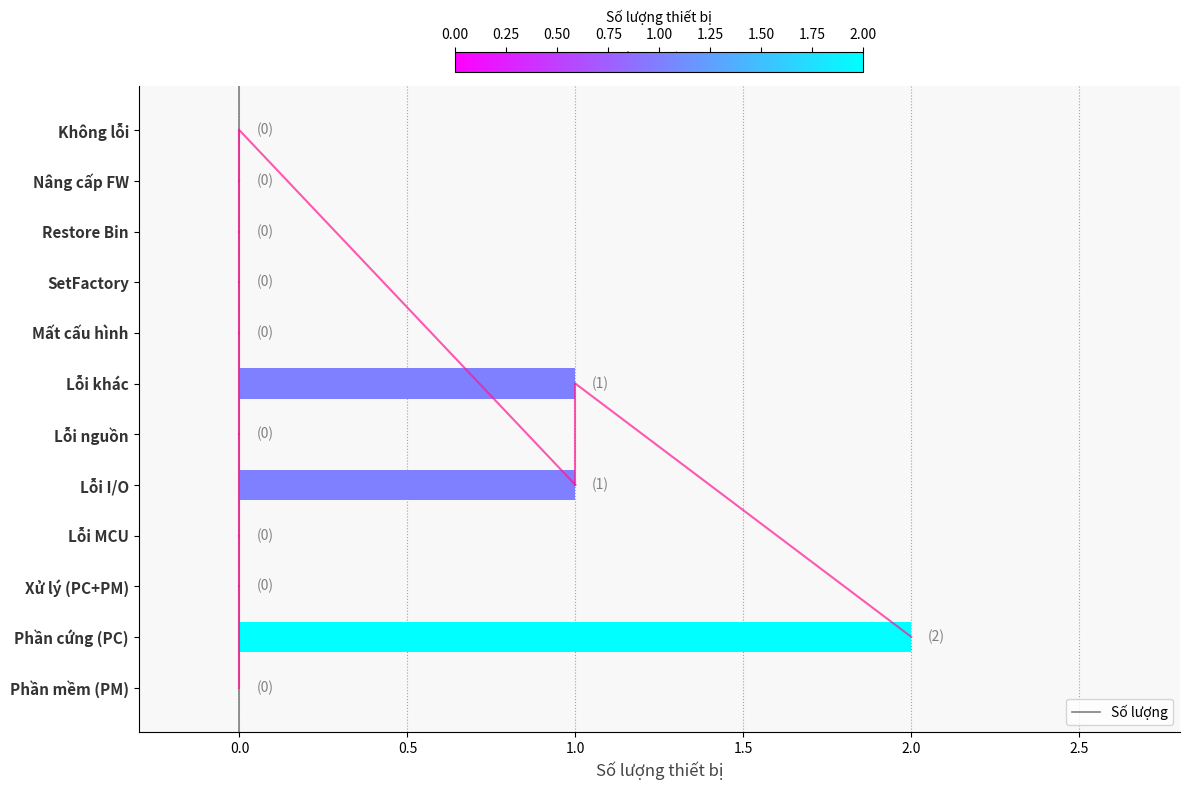

The chart shows a value of 0 at SetFactory. True or false?

True